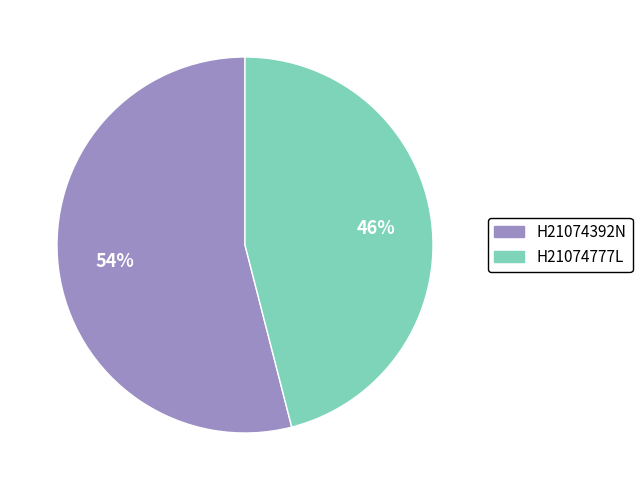

Between H21074777L and H21074392N, which is larger?

H21074392N